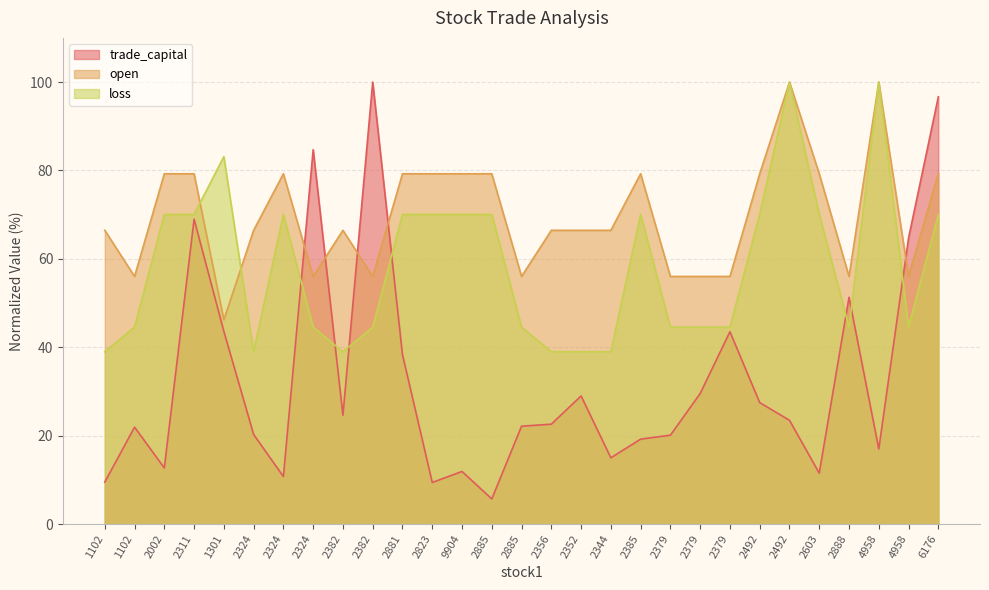

Is it true that trade_capital equals 14.4 at 2324?

False